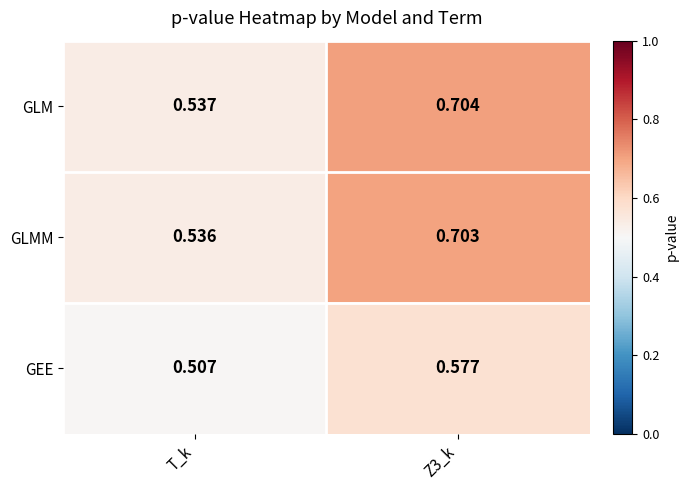

How many series are shown in this chart?

3